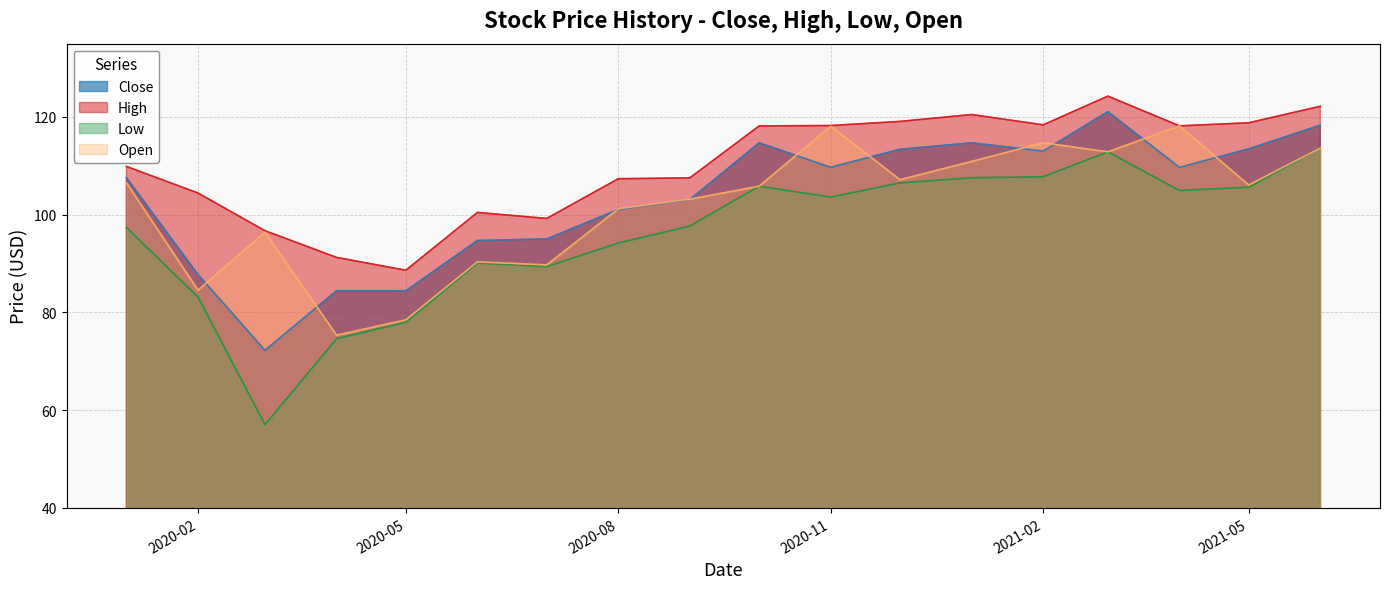

True or false: Close and Low intersect in this chart.

False